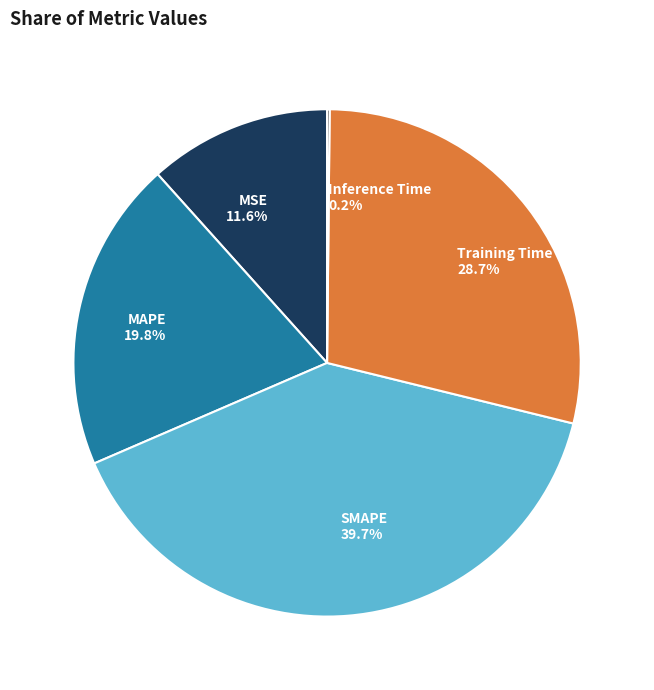

Which has a higher value, MSE or Training Time?

Training Time